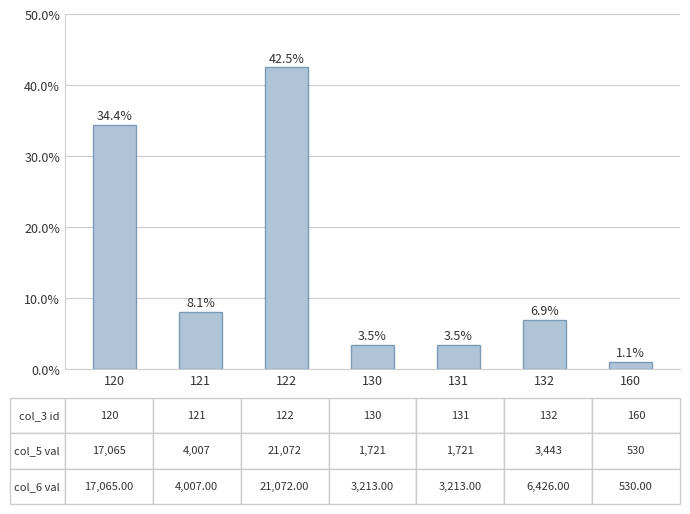

List the labels in order of value, largest first.

122, 120, 121, 132, 130, 131, 160